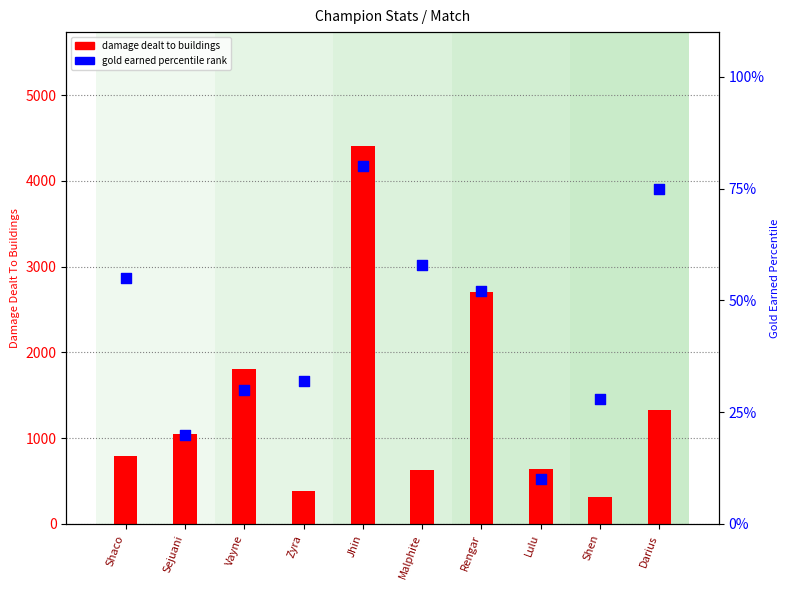

At which category is the sum across all series the highest?

Jhin